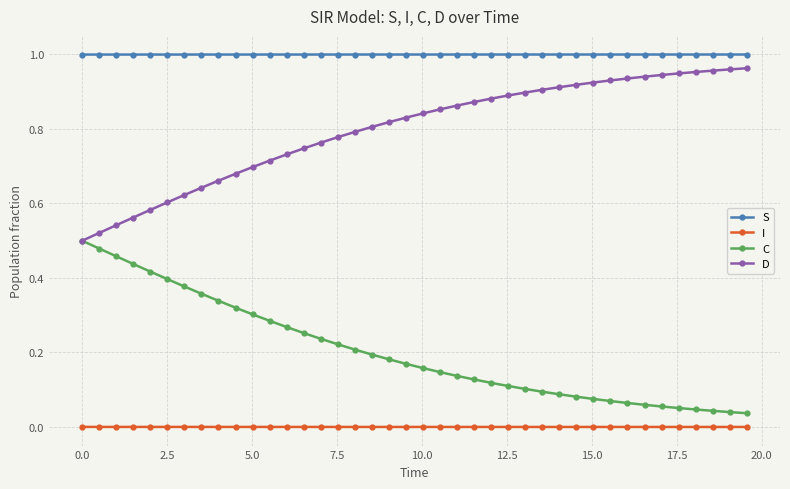

Which series has the largest total across all categories?

S